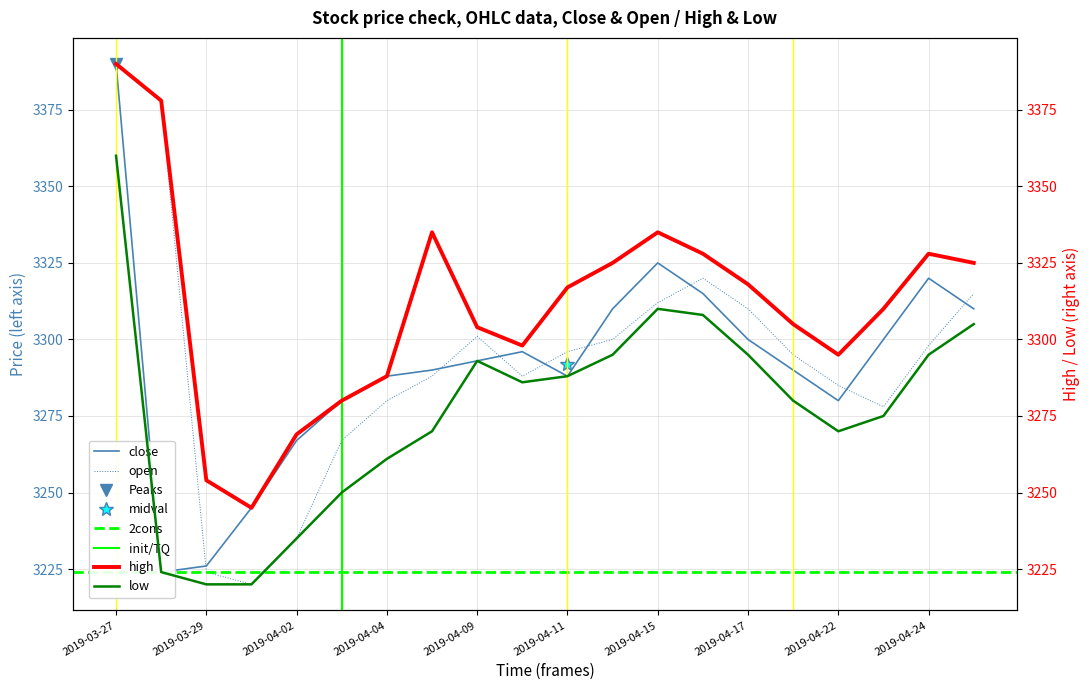

True or false: open has a value of 3288 at 2019-04-10.

True